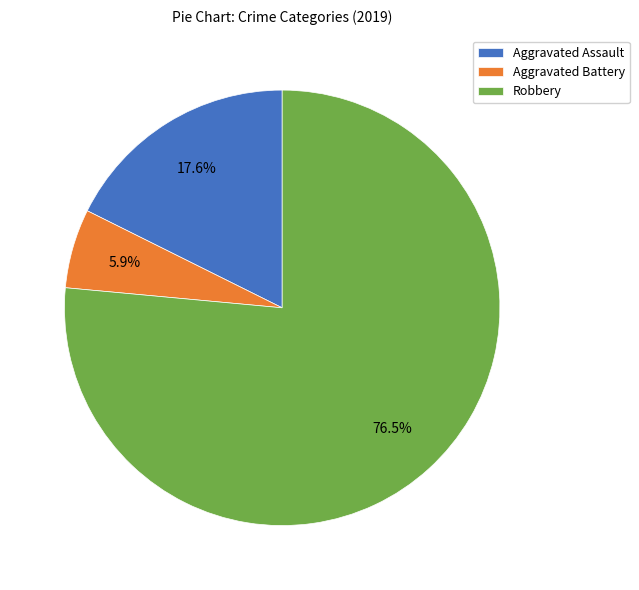

What is the largest slice in the pie chart?

Robbery